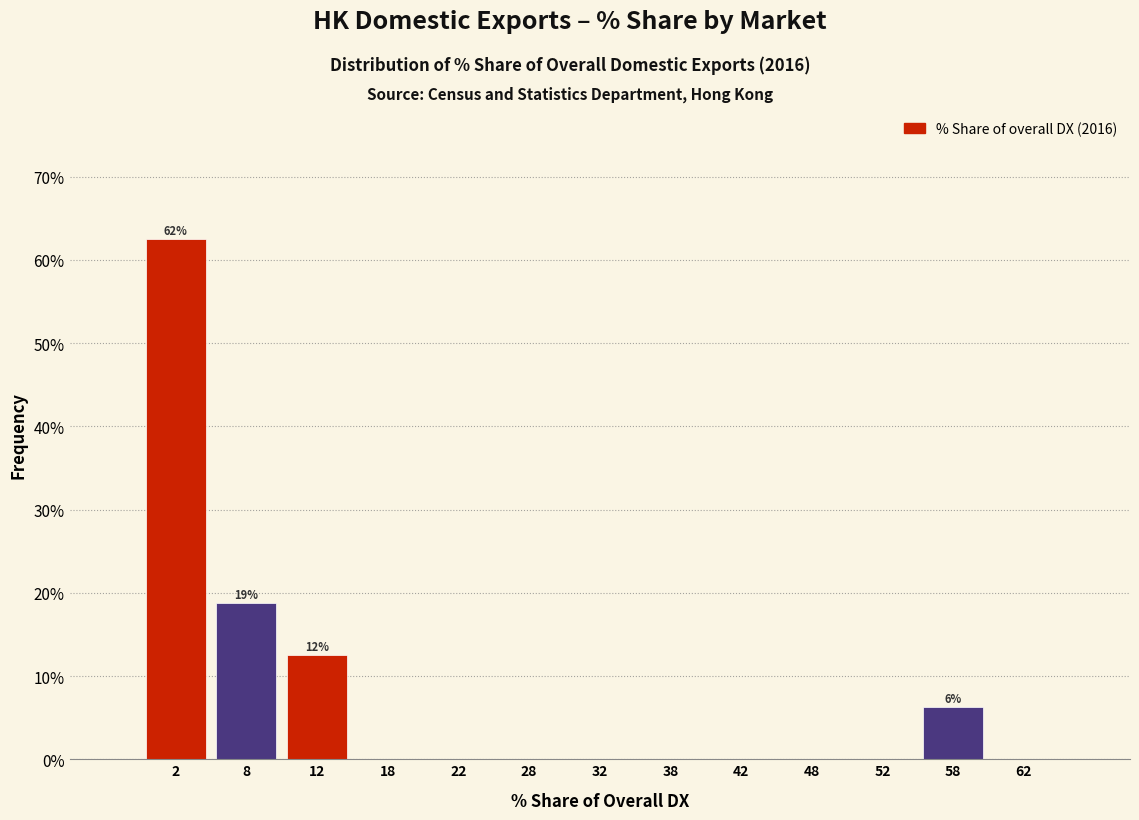

Over which range of the x-axis is the bar tallest?

0 to 5